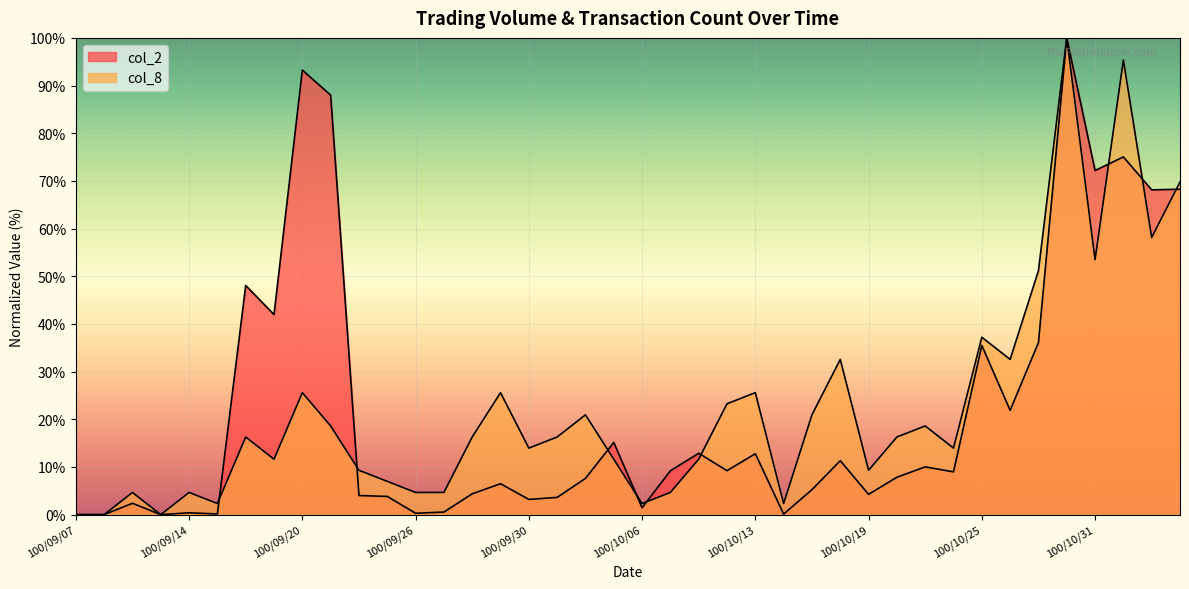

What position from the left is 100/10/03?

18